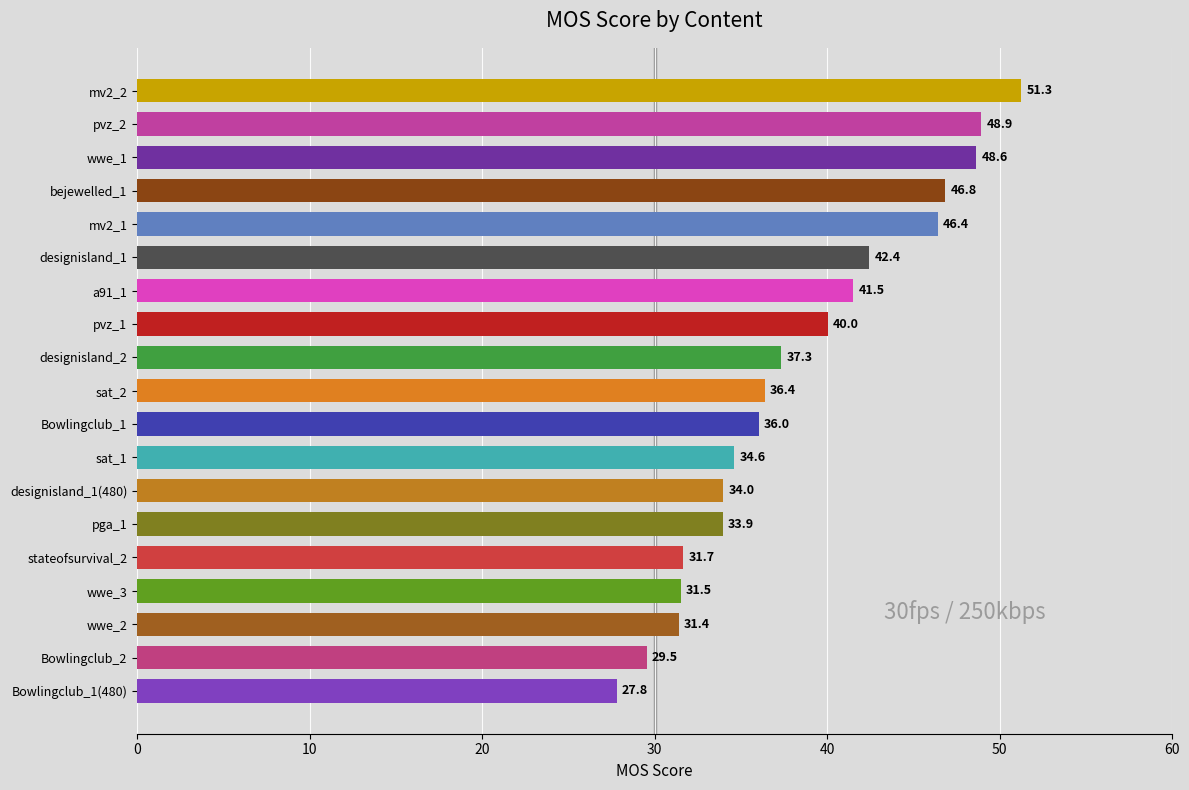

Approximately how many times larger is the value at sat_2 compared to mv2_2?

0.7